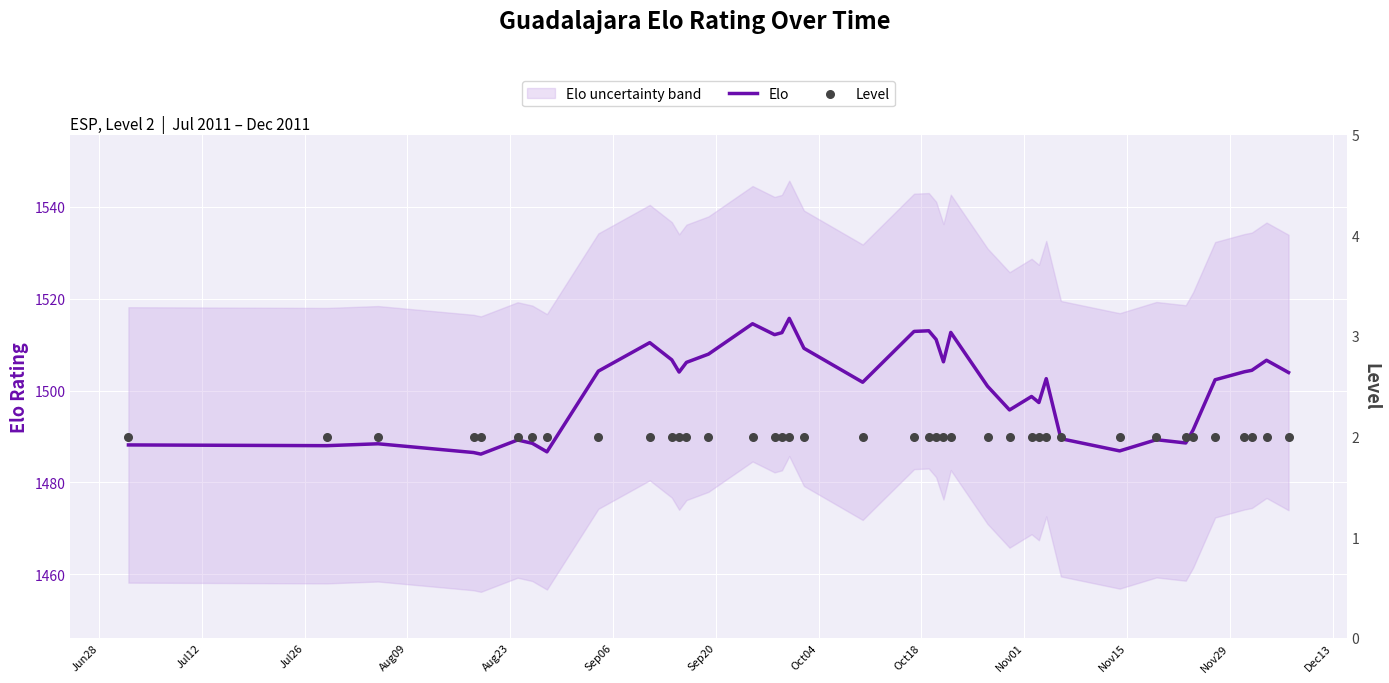

Which series reaches the maximum Y coordinate?

Elo